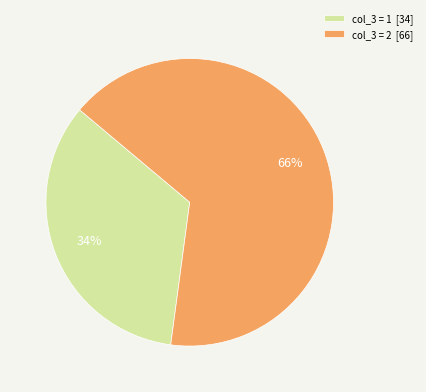

Is the sum of col_3 = 2 [66] and col_3 = 1 [34] greater than half?

Yes